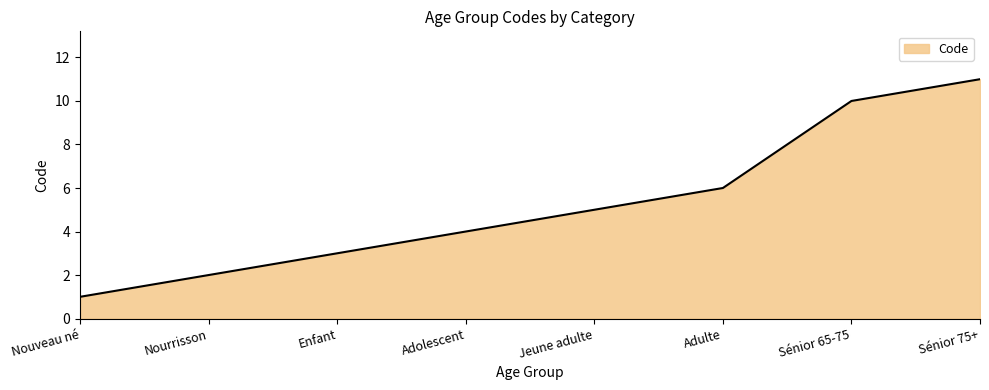

What position from the left is Nouveau né?

1